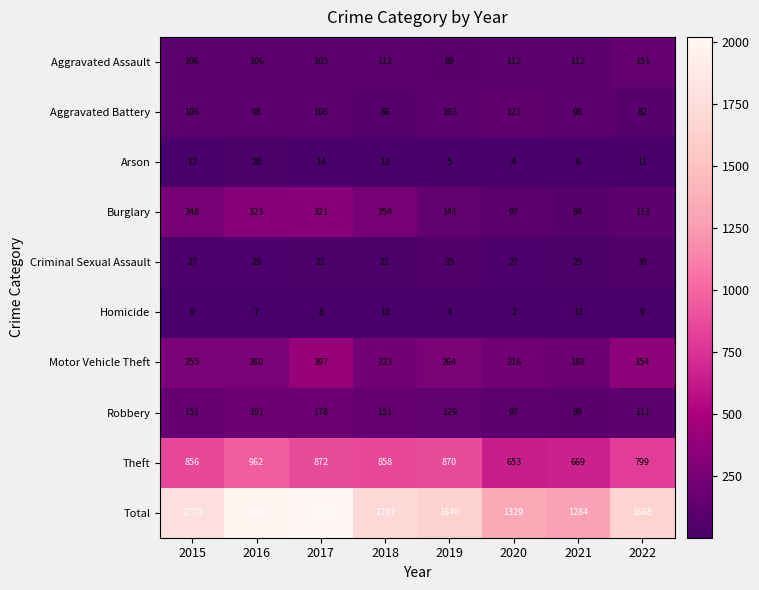

At how many categories does at least one series exceed 1640?

5